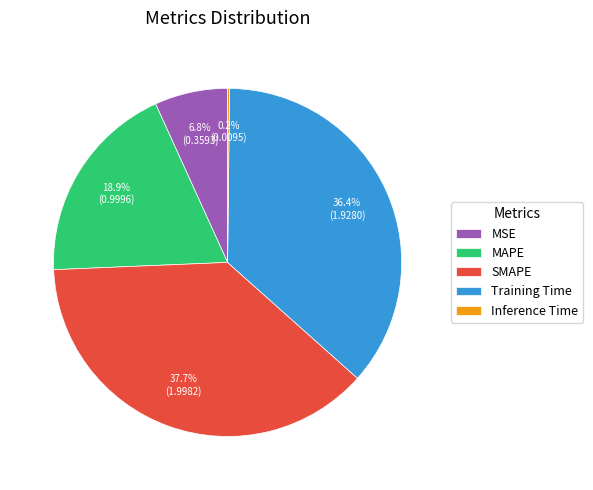

The MAPE slice represents 34% of the pie. True or false?

False